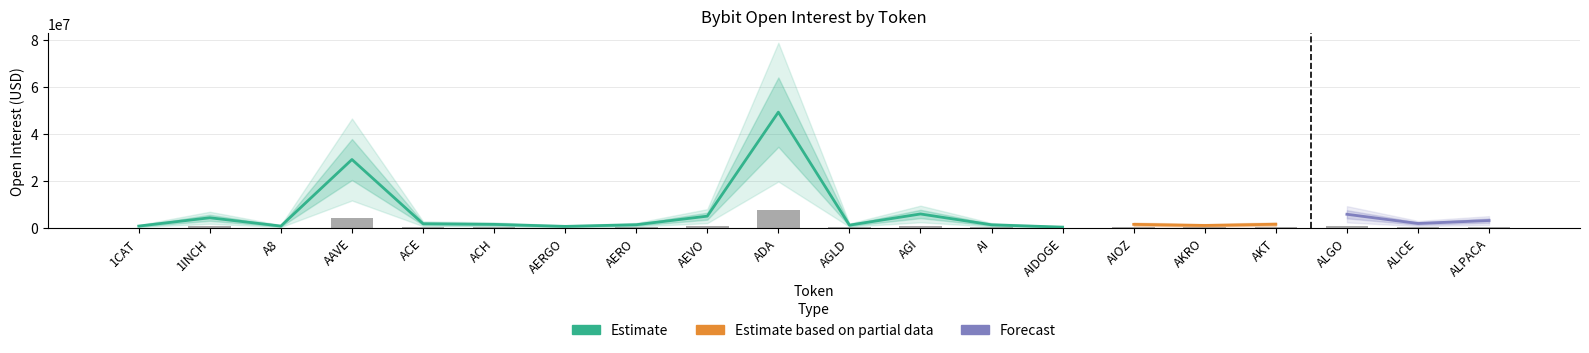

What is the label of the 7th bar from the right?

AIDOGE